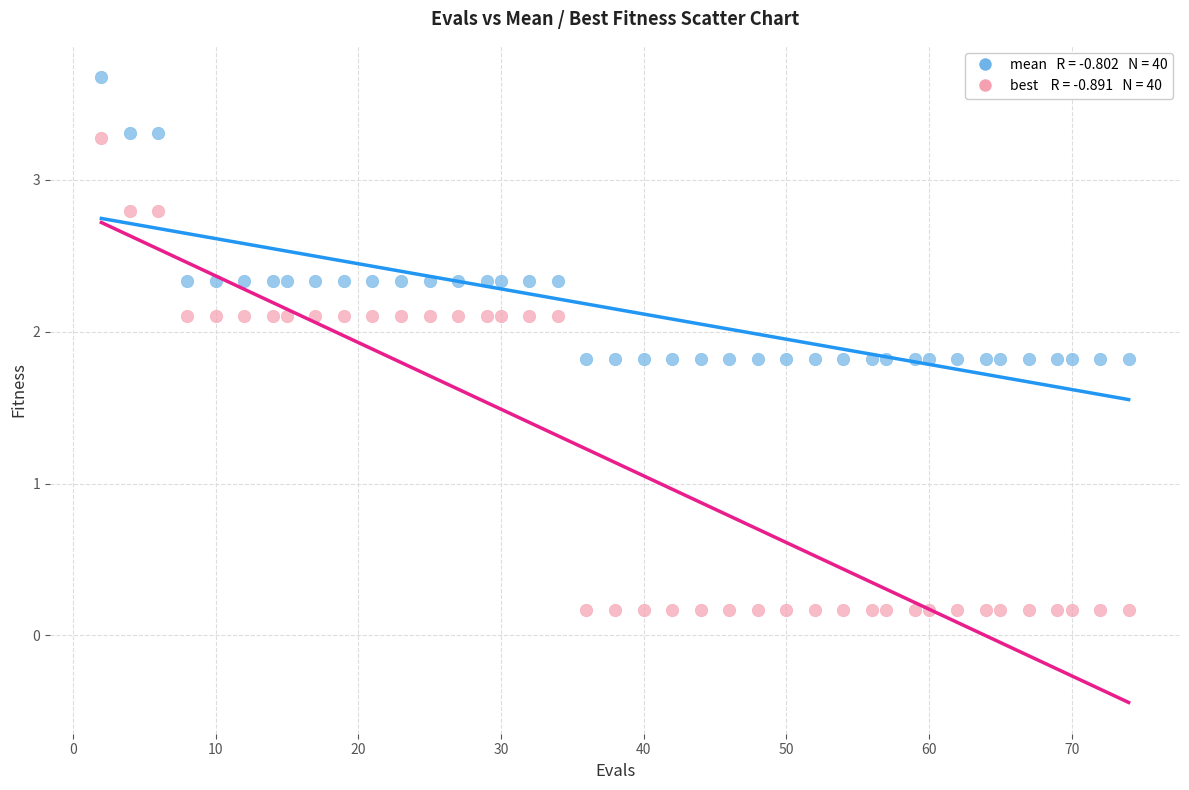

Across all data points, what is the range of X values (max minus min)?

72.0